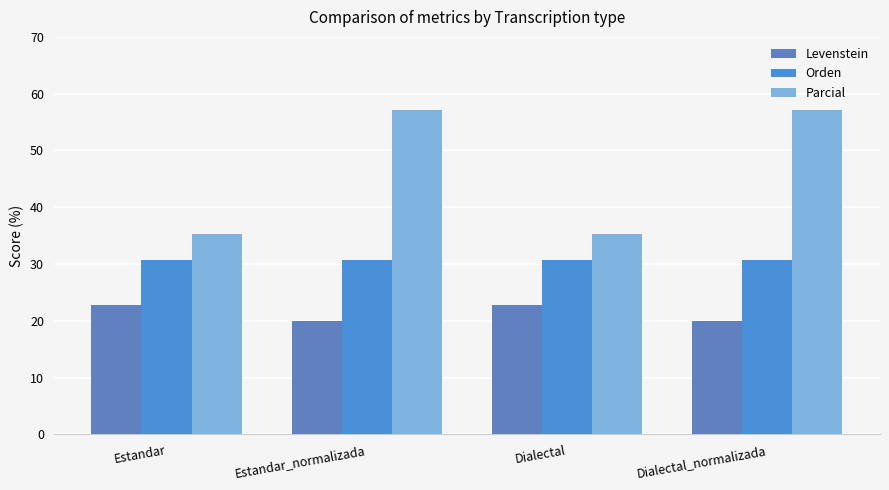

What is the sum of all Levenstein values?

85.5